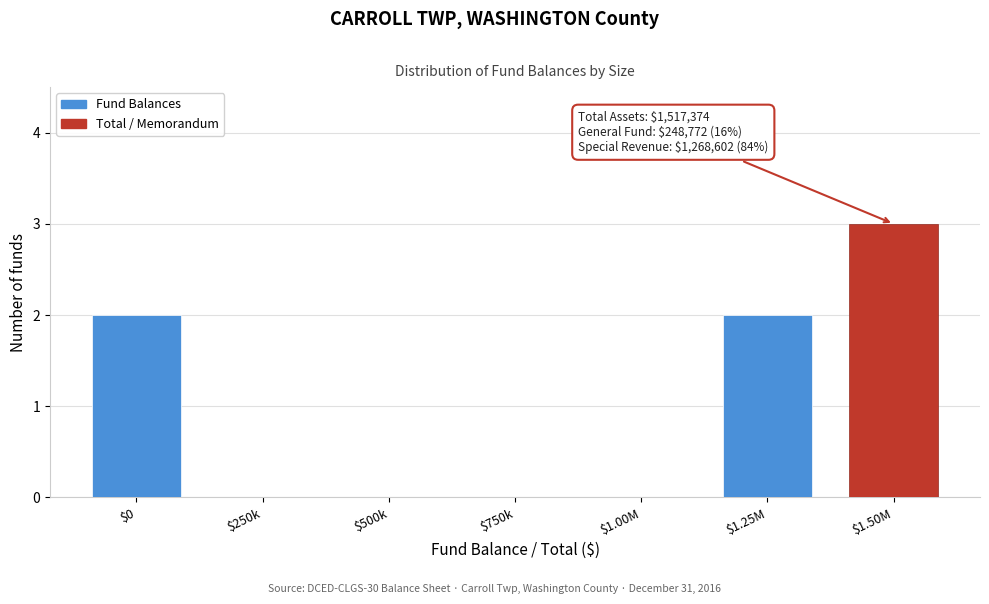

The chart shows a value of -2 at $500k. True or false?

False